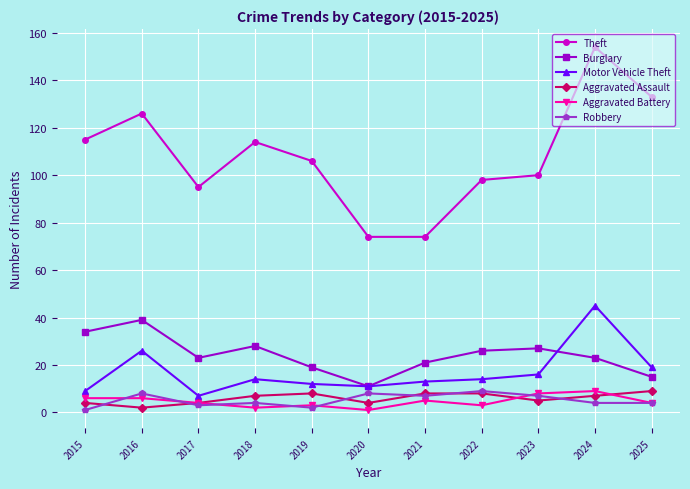

What is the value of the Robbery point at the 8th from the left?

9